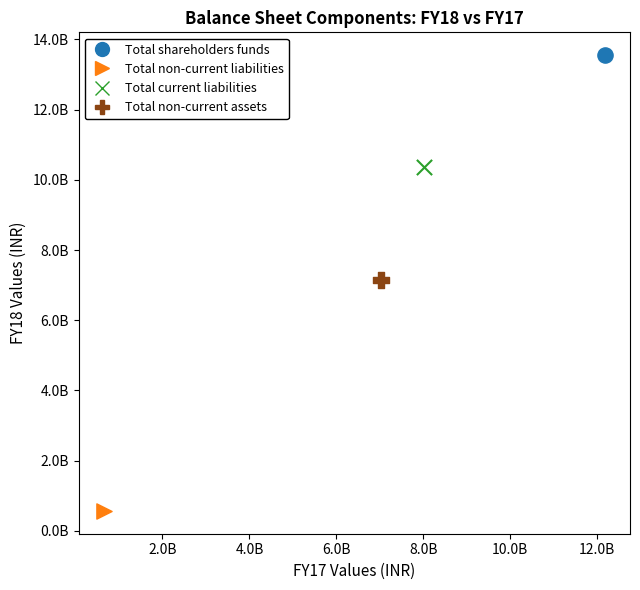

Which series reaches the minimum Y coordinate?

Total non-current liabilities